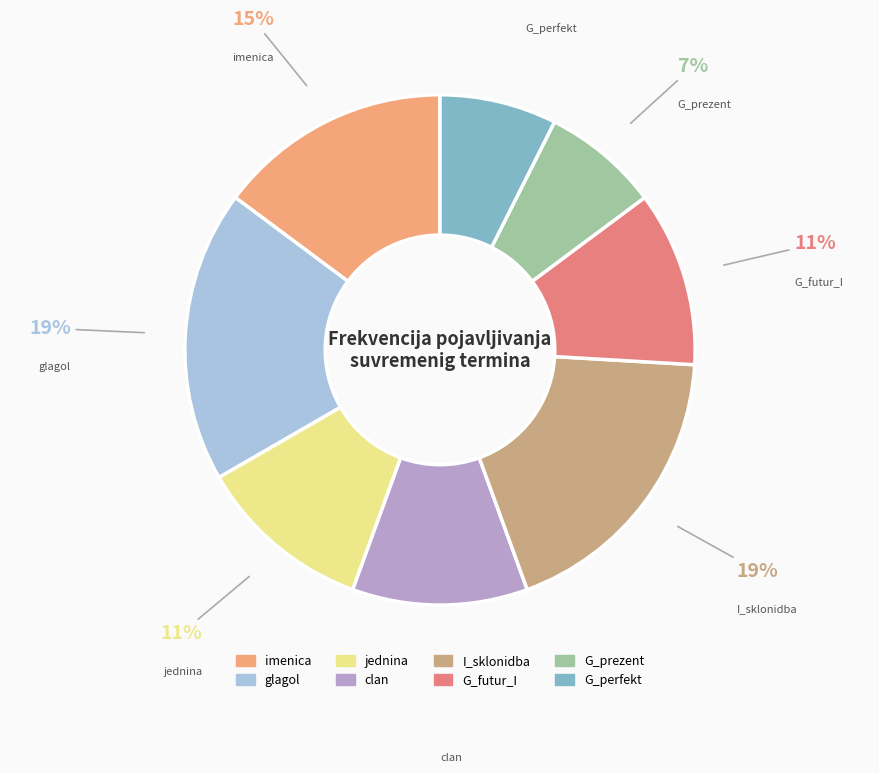

Does I_sklonidba account for over 50% of the chart?

No